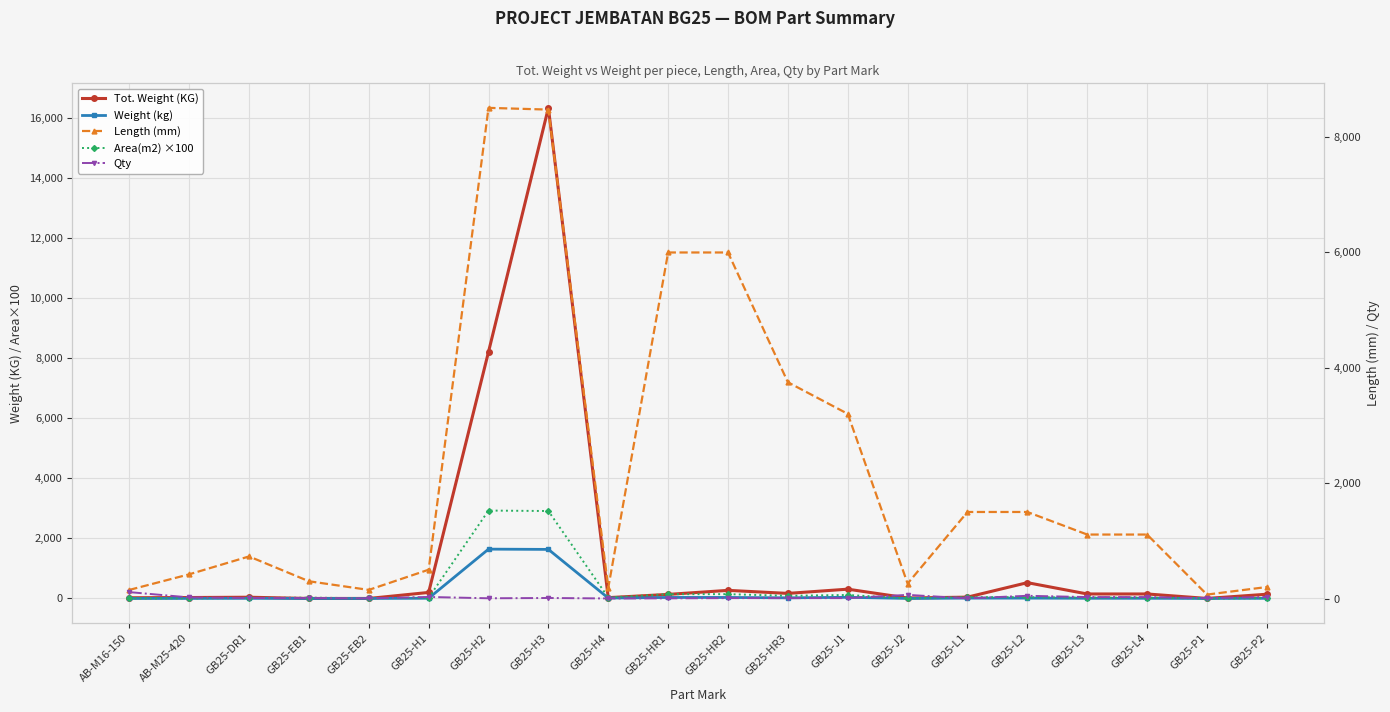

True or false: Area(m2) ×100 and Qty cross at least once.

True